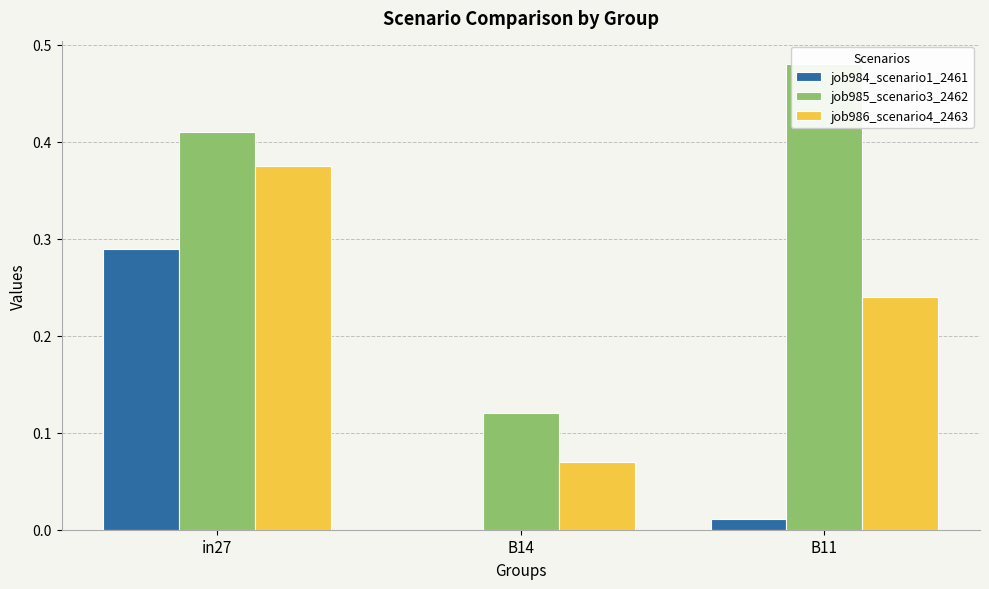

What is the label of the 2nd bar from the right?

B14